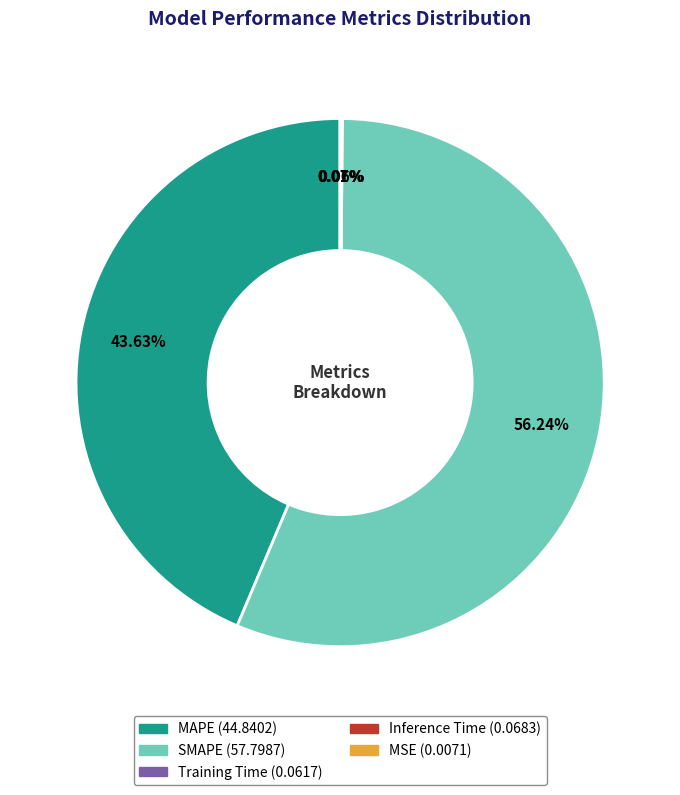

Which slice is the largest?

SMAPE